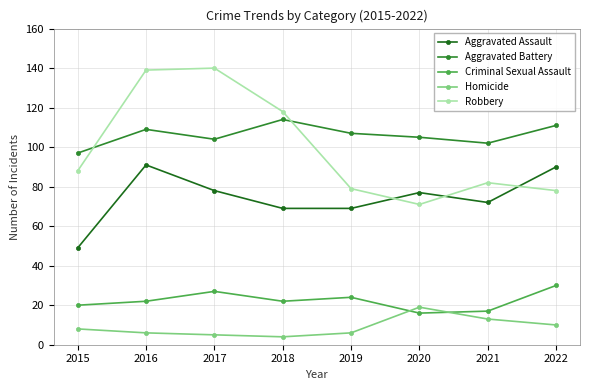

How many lines are shown in the chart?

5